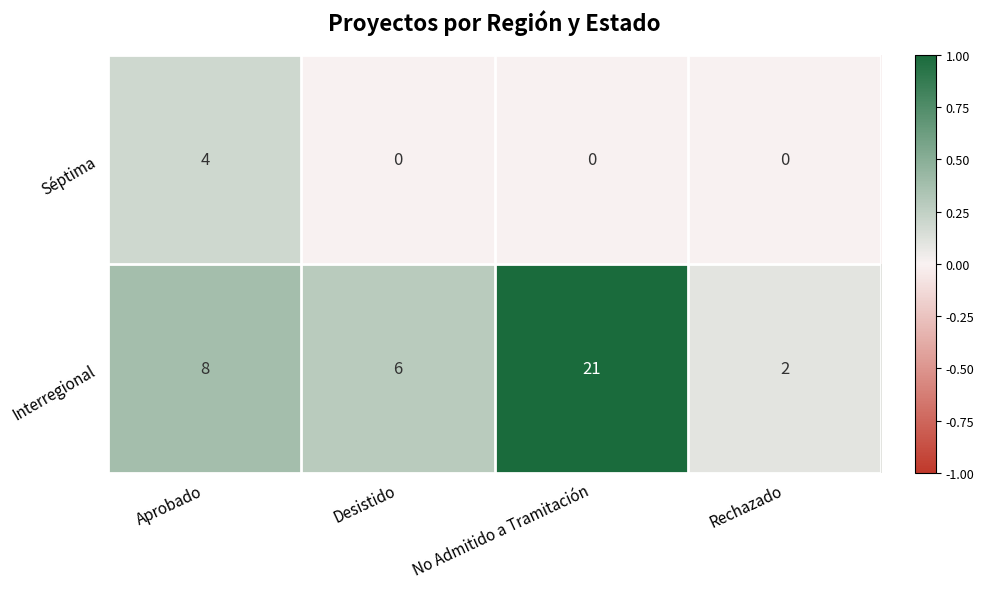

What is the difference between the maximum and second lowest values in the Séptima series?

4